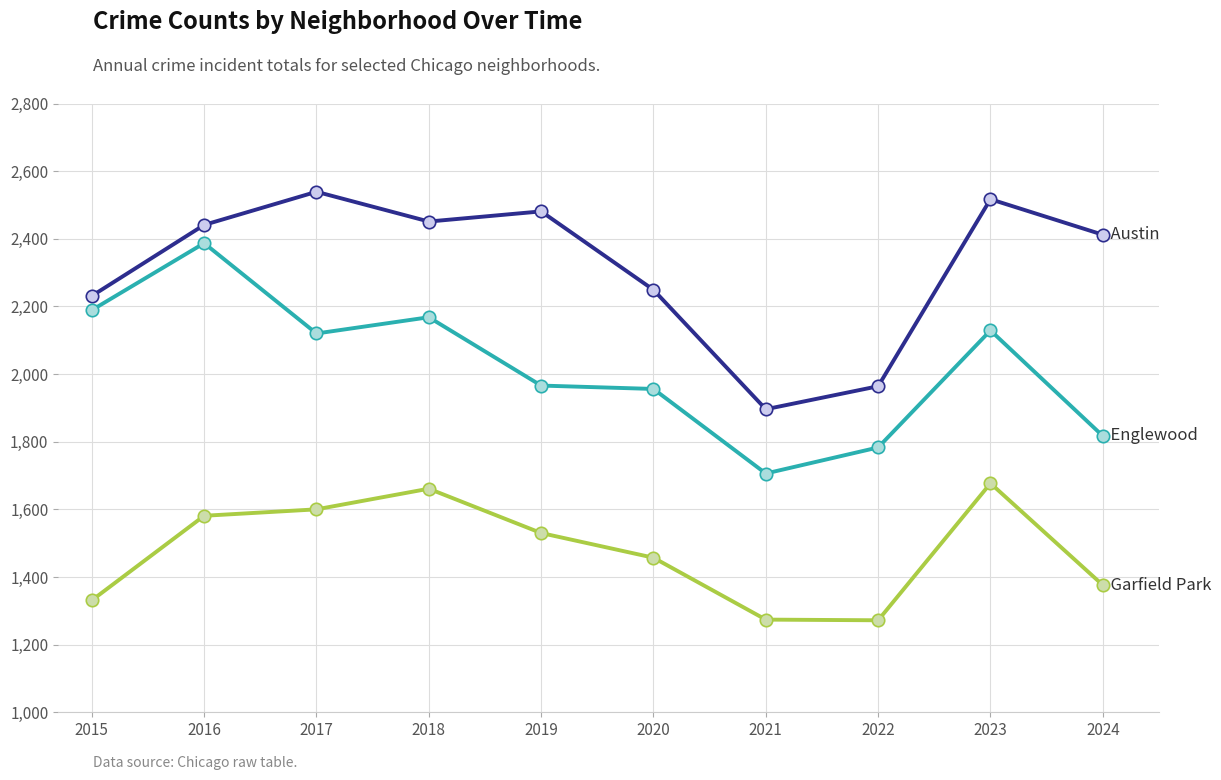

At which category is the sum across all series the highest?

2016